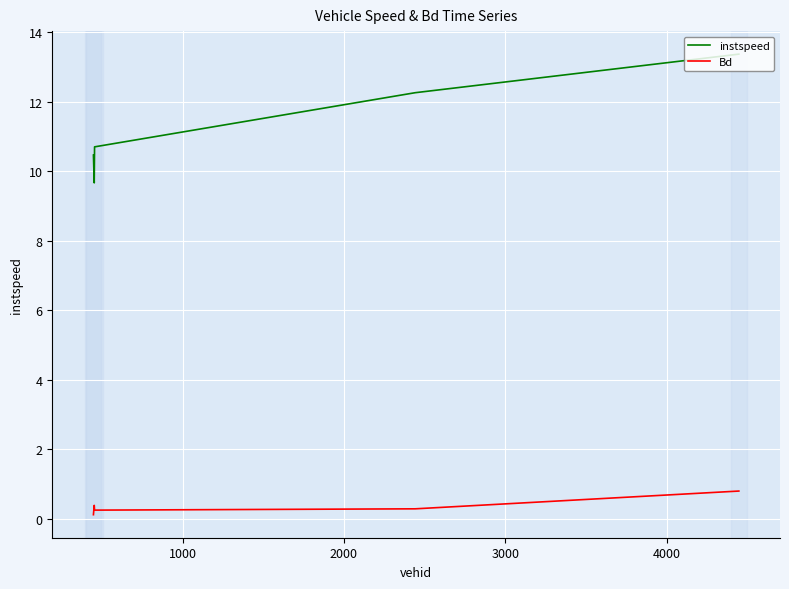

What is the difference between the maximum and minimum values in the instspeed series?

3.7